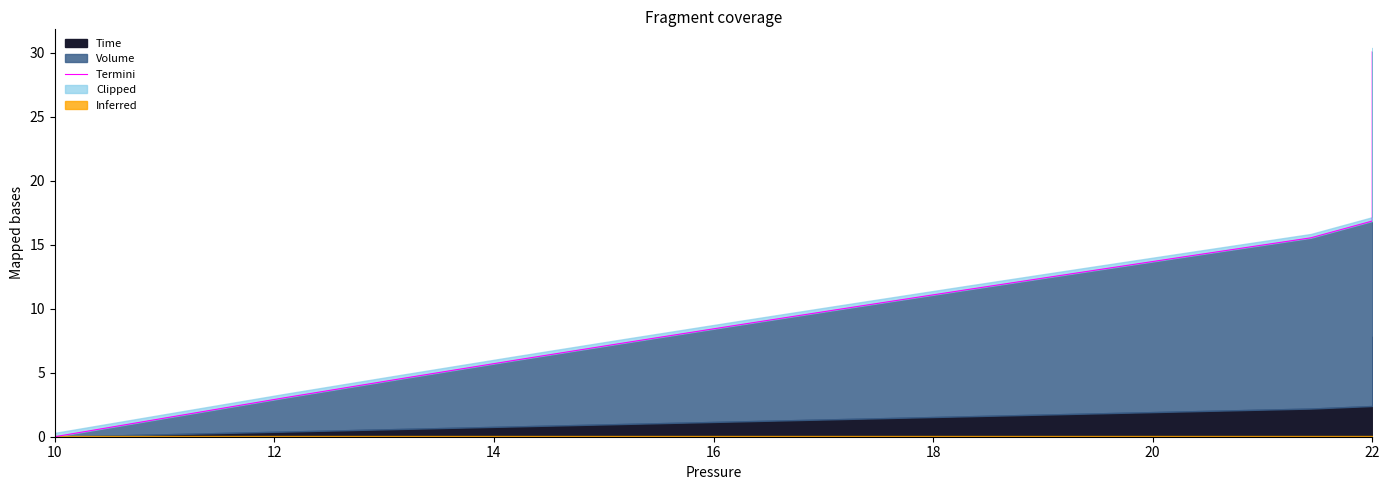

What is the value of the 8th point from the left?

10.1